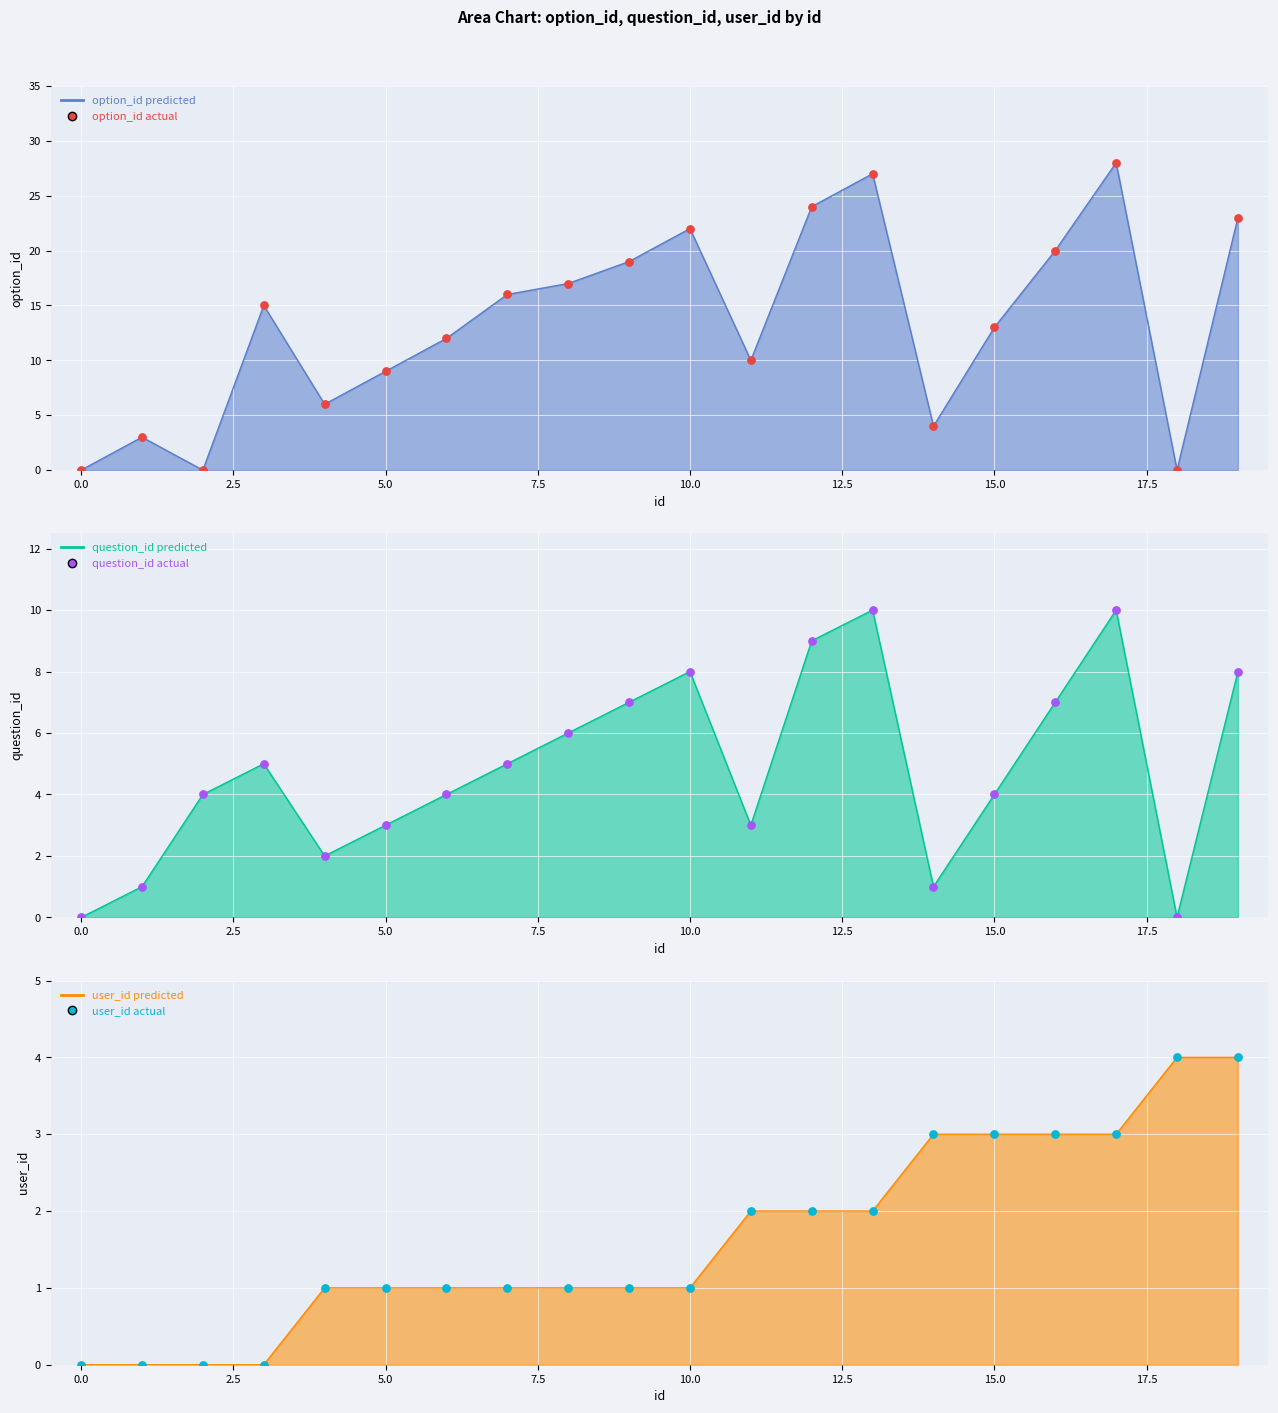

Which series has the widest spread of Y values?

option_id actual